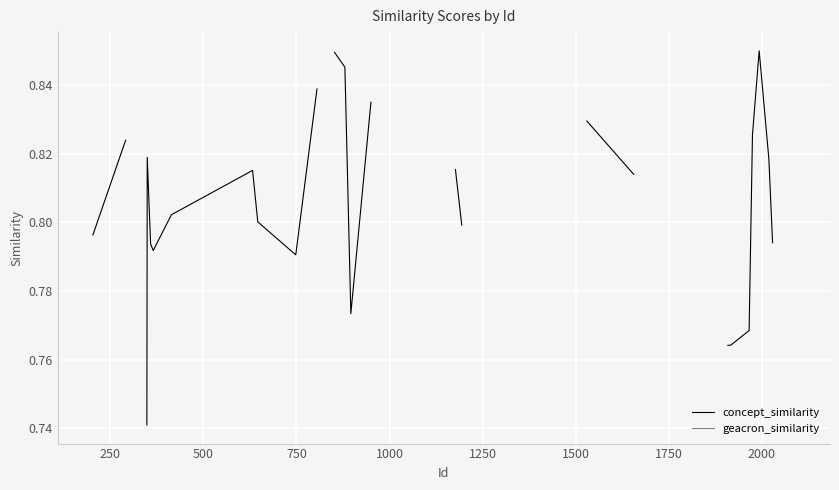

Which series has the widest spread of values?

concept_similarity